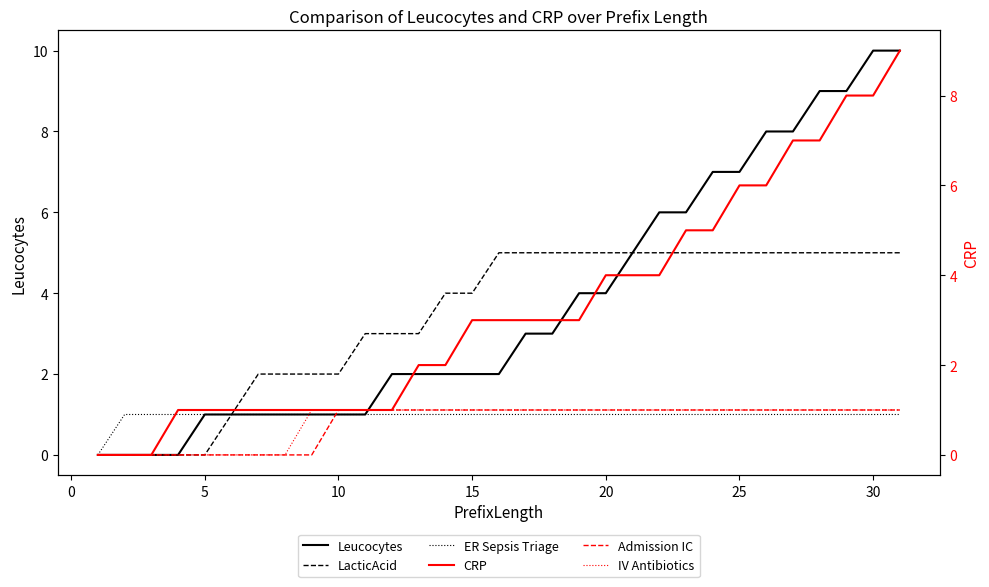

Reading left to right, list all the values displayed in this chart.

Leucocytes: 0	0	0	0	1	1	1	1	1	1	1	2	2	2	2	2	3	3	4	4	5	6	6	7	7	8	8	9	9	10	10
LacticAcid: 0	0	0	0	0	1	2	2	2	2	3	3	3	4	4	5	5	5	5	5	5	5	5	5	5	5	5	5	5	5	5
ER Sepsis Triage: 0	1	1	1	1	1	1	1	1	1	1	1	1	1	1	1	1	1	1	1	1	1	1	1	1	1	1	1	1	1	1
CRP: 0	0	0	1	1	1	1	1	1	1	1	1	2	2	3	3	3	3	3	4	4	4	5	5	6	6	7	7	8	8	9
Admission IC: 0	0	0	0	0	0	0	0	0	1	1	1	1	1	1	1	1	1	1	1	1	1	1	1	1	1	1	1	1	1	1
IV Antibiotics: 0	0	0	0	0	0	0	0	1	1	1	1	1	1	1	1	1	1	1	1	1	1	1	1	1	1	1	1	1	1	1